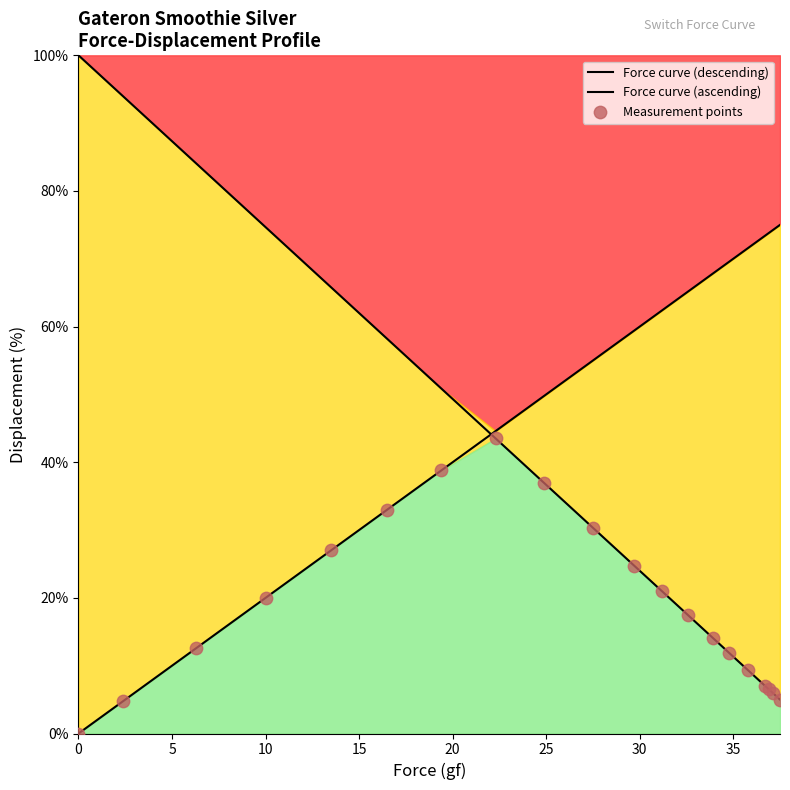

What are all the series names shown in the legend?

Force curve (descending), Force curve (ascending), Measurement points